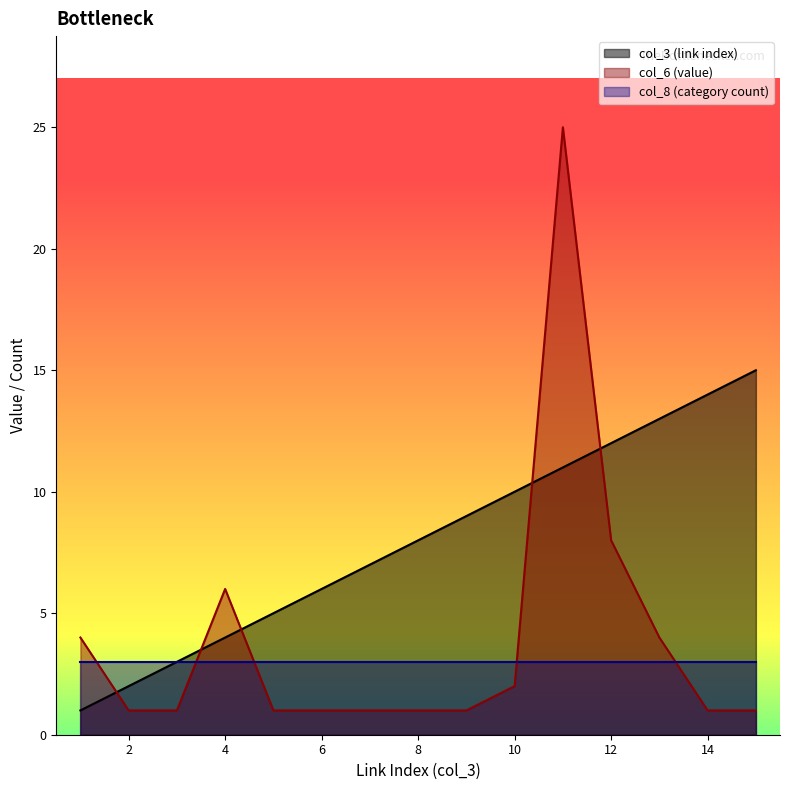

What is the sum of all col_3 (link index) values?

120